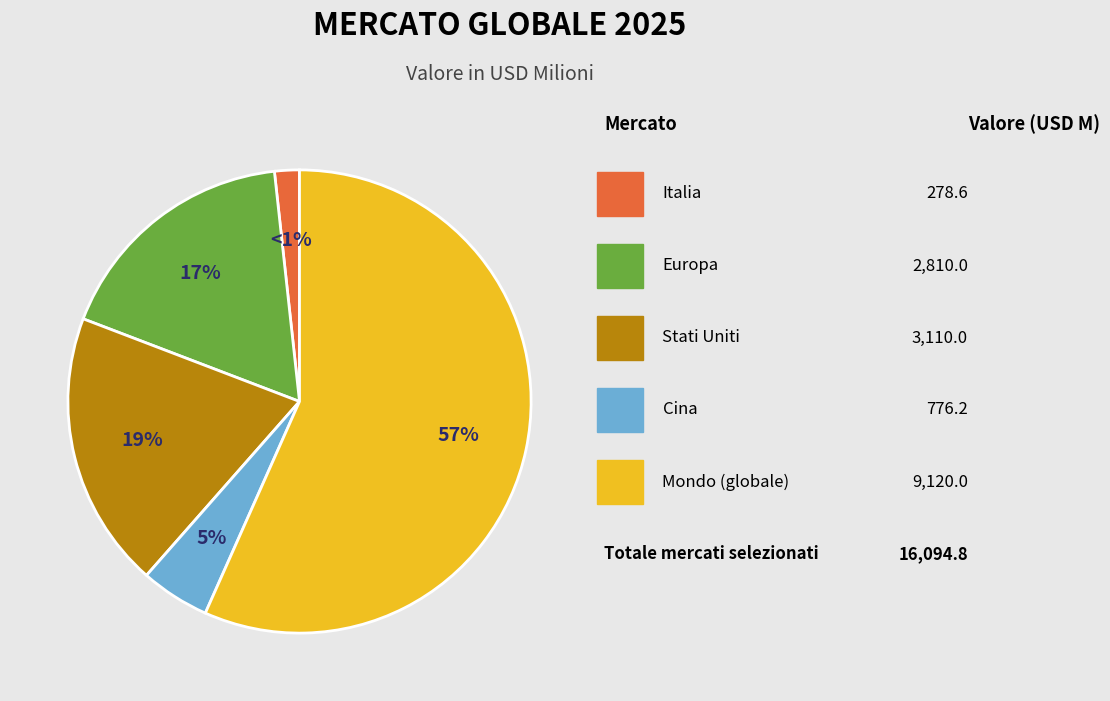

How much of the chart is everything except Stati Uniti?

80.7%